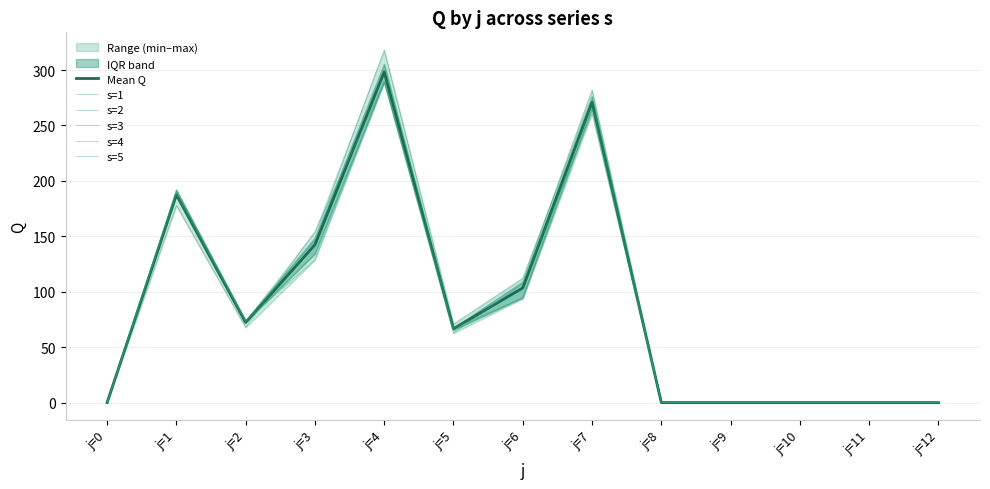

Between j=0 and j=1, which series saw the biggest shift?

s=4